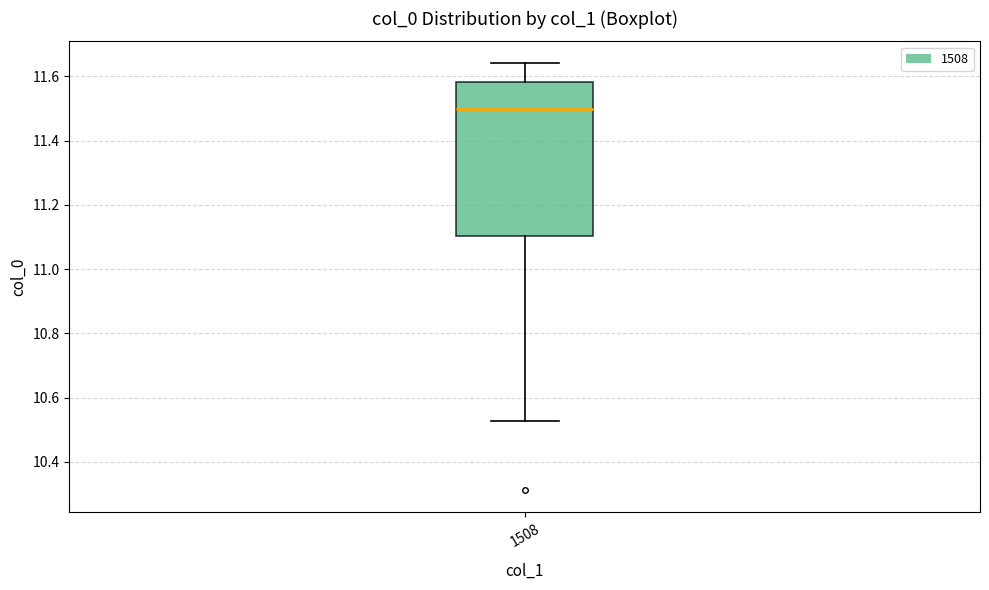

Transcribe this box plot: give where the median line is, the range the box spans, and where the two whiskers end, as read against the y-axis. The values are not printed on the chart, so give them approximately, as read against the axis.

median 11.50, box 11.10 to 11.58, whiskers 10.52 to 11.64